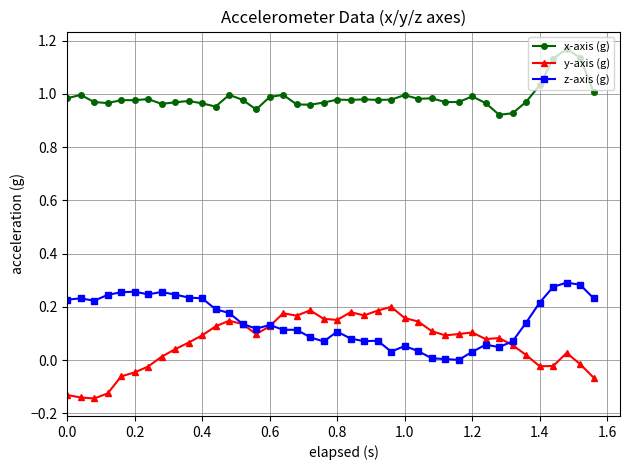

True or false: y-axis (g) has more than 1 interior local peaks.

True